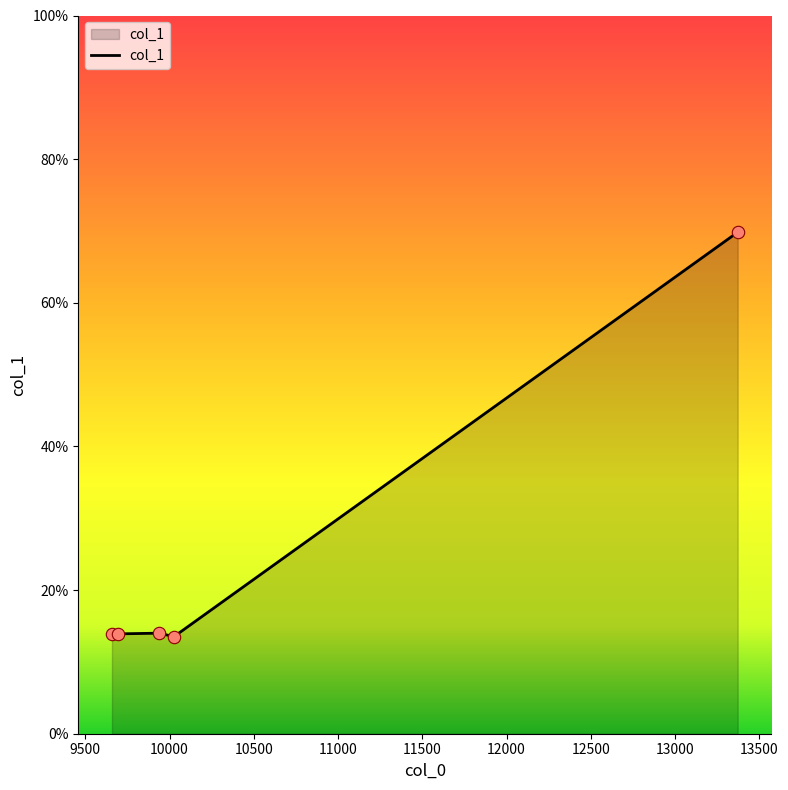

What is the minimum value shown in the chart?

13.5